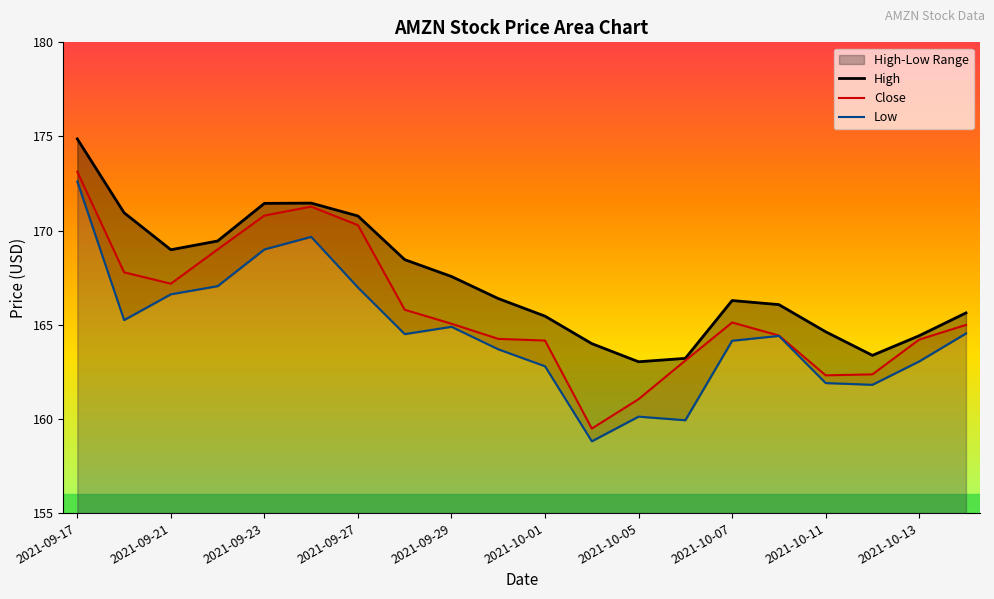

Is it true that High equals 253.7 at 2021-10-04?

False